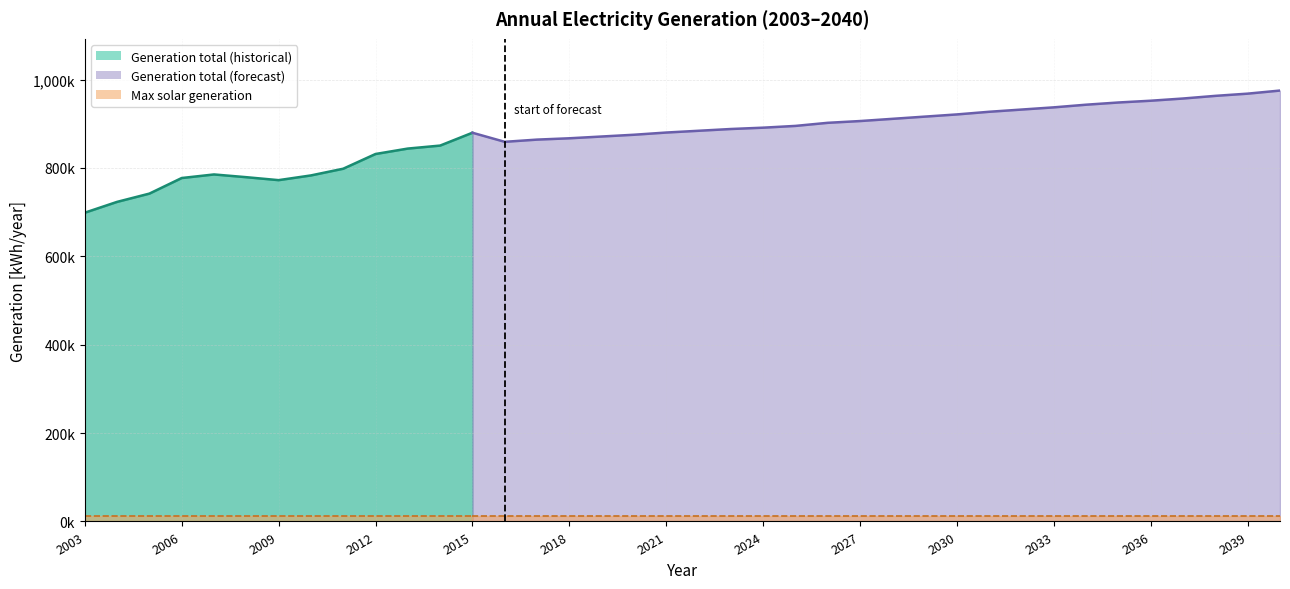

How many categories are shown in the chart?

38